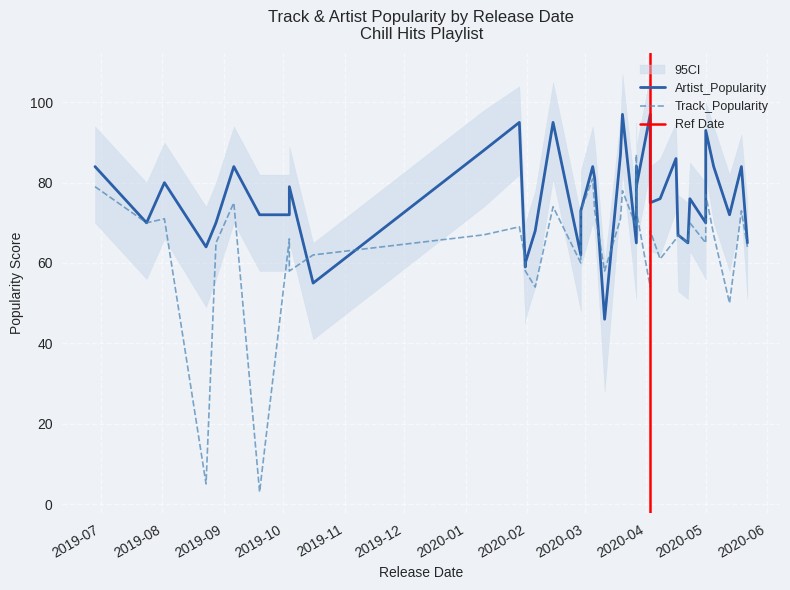

What is the spread (max minus min) of values at 34?

24